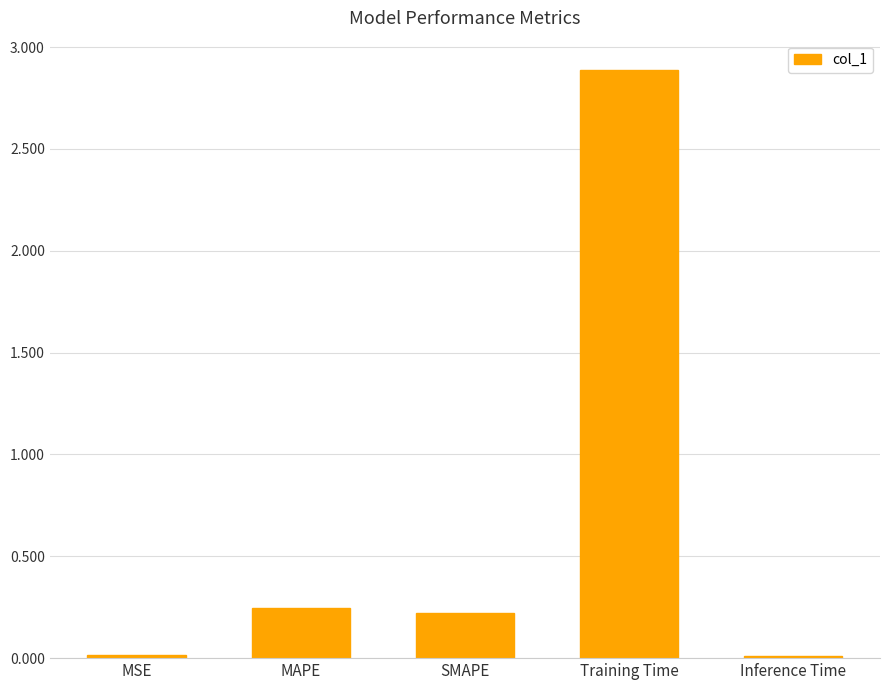

Does the chart contain stacked bars?

No